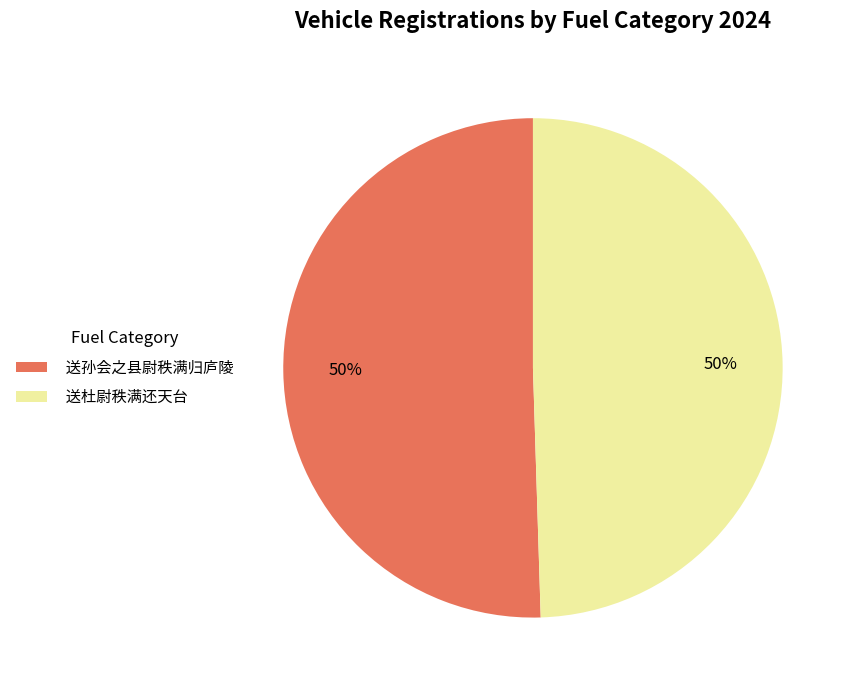

To the nearest percent, what percentage of the pie is 送杜尉秩满还天台?

50%